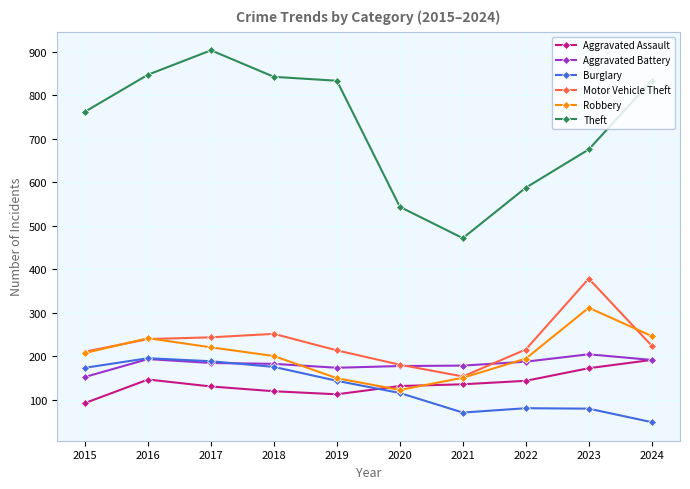

What is the value of the Aggravated Assault point at the 7th from the left?

135